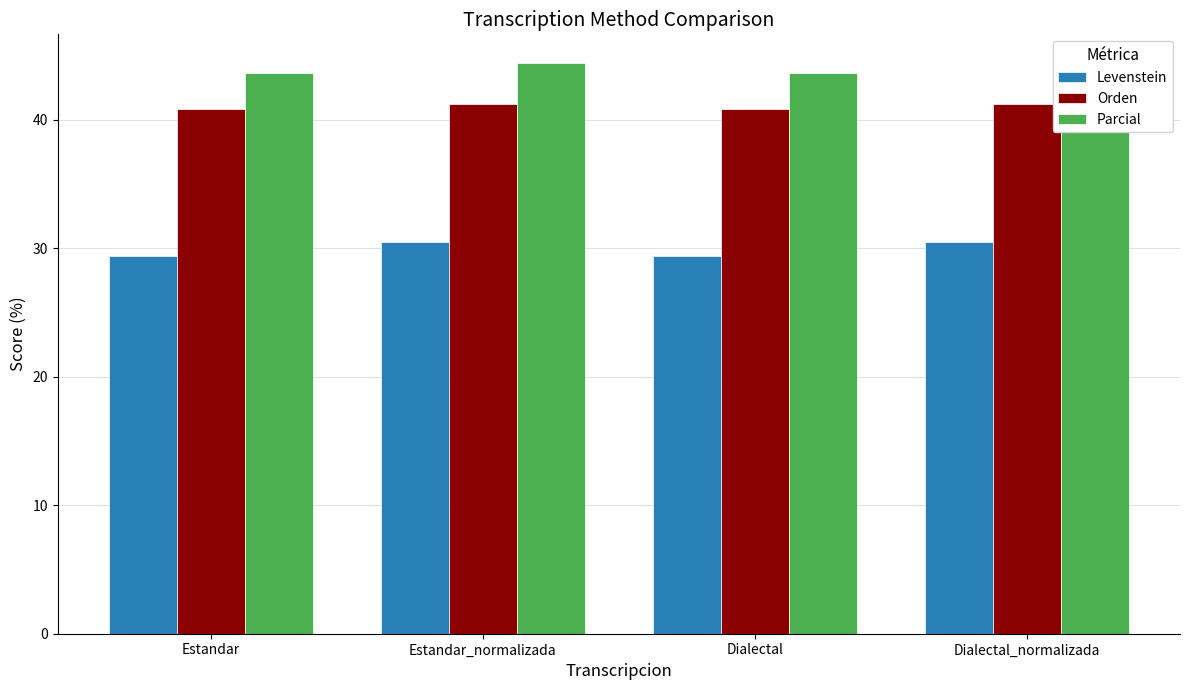

What is the difference between the Orden values at Dialectal and Estandar_normalizada?

0.4